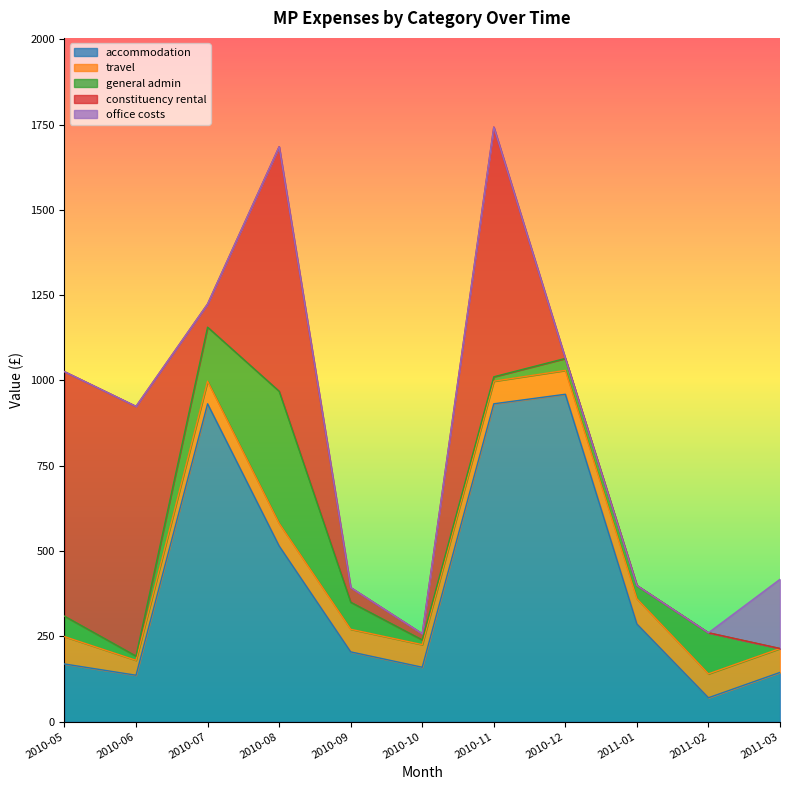

How many data points does each series have?

11